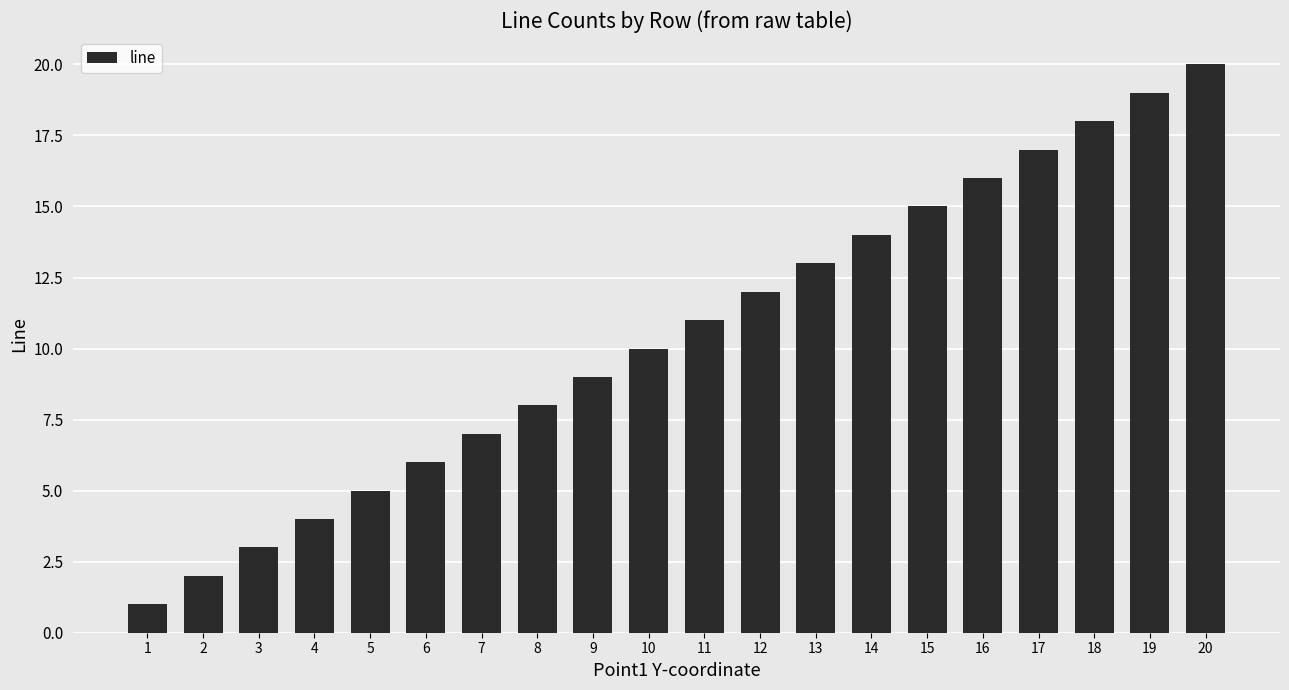

Are the bars grouped side by side (vs. stacked)?

No